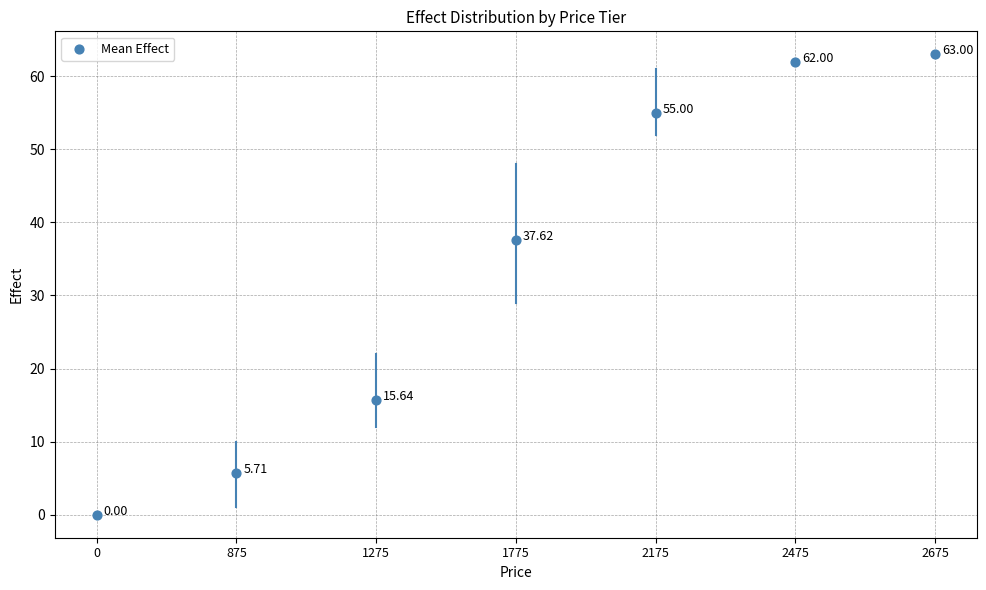

What is the range of Y values (max minus min)?

63.0